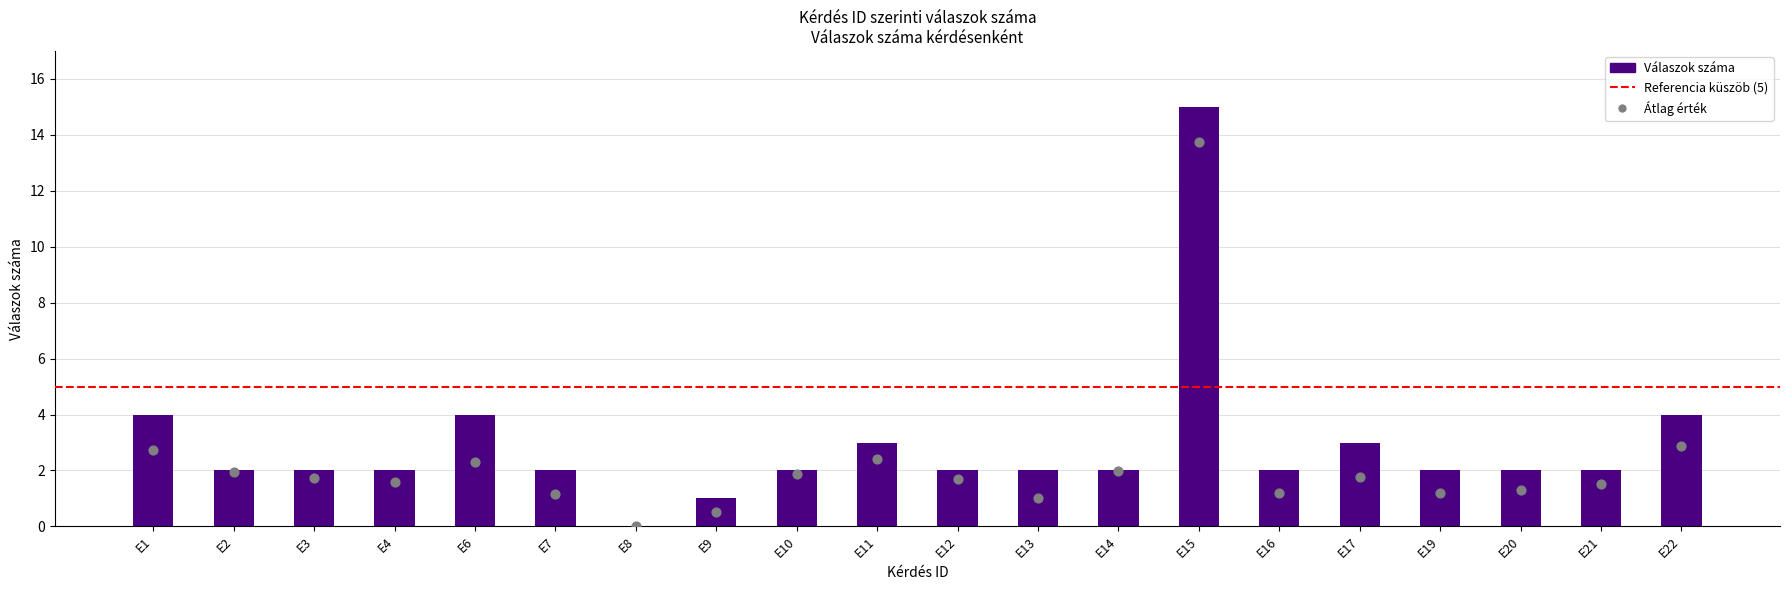

Approximately how many times larger is the value at E14 compared to E16?

1.0